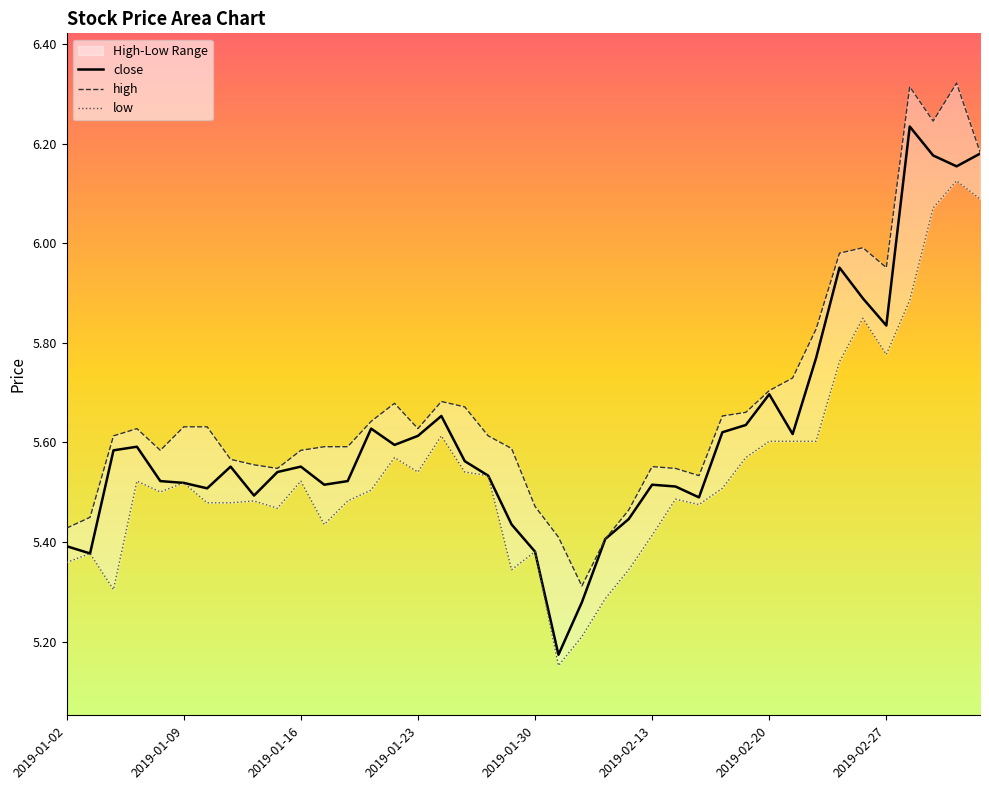

True or false: close and high cross at least once.

False